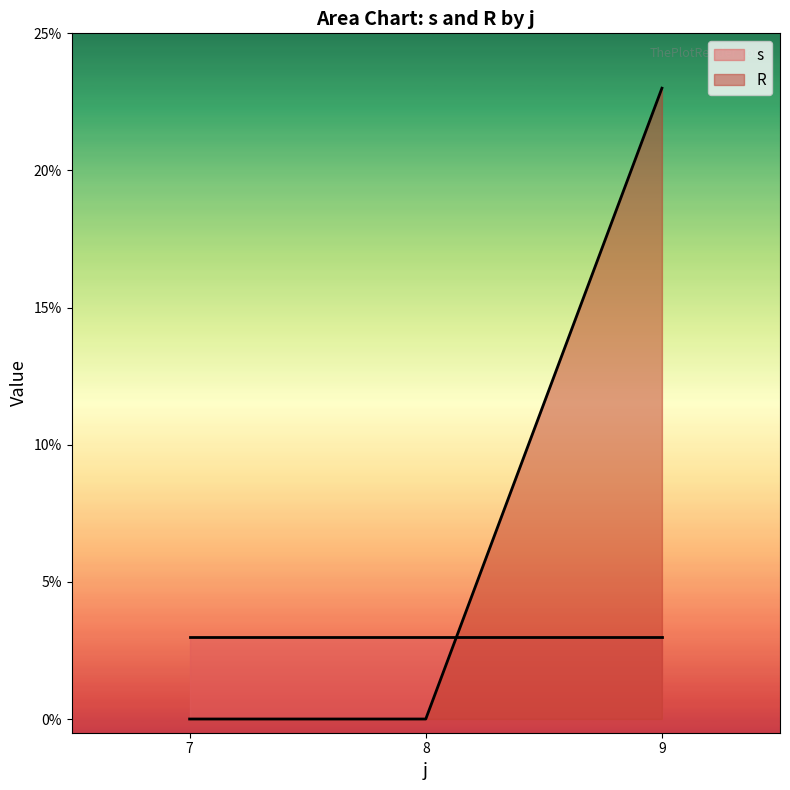

Which category has the lowest value across all series?

7